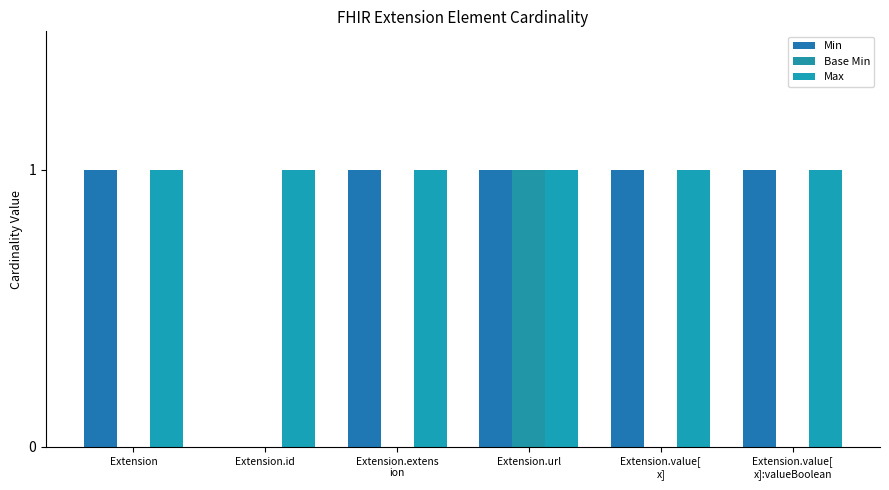

What is the sum of the Max values at Extension.url and Extension?

2